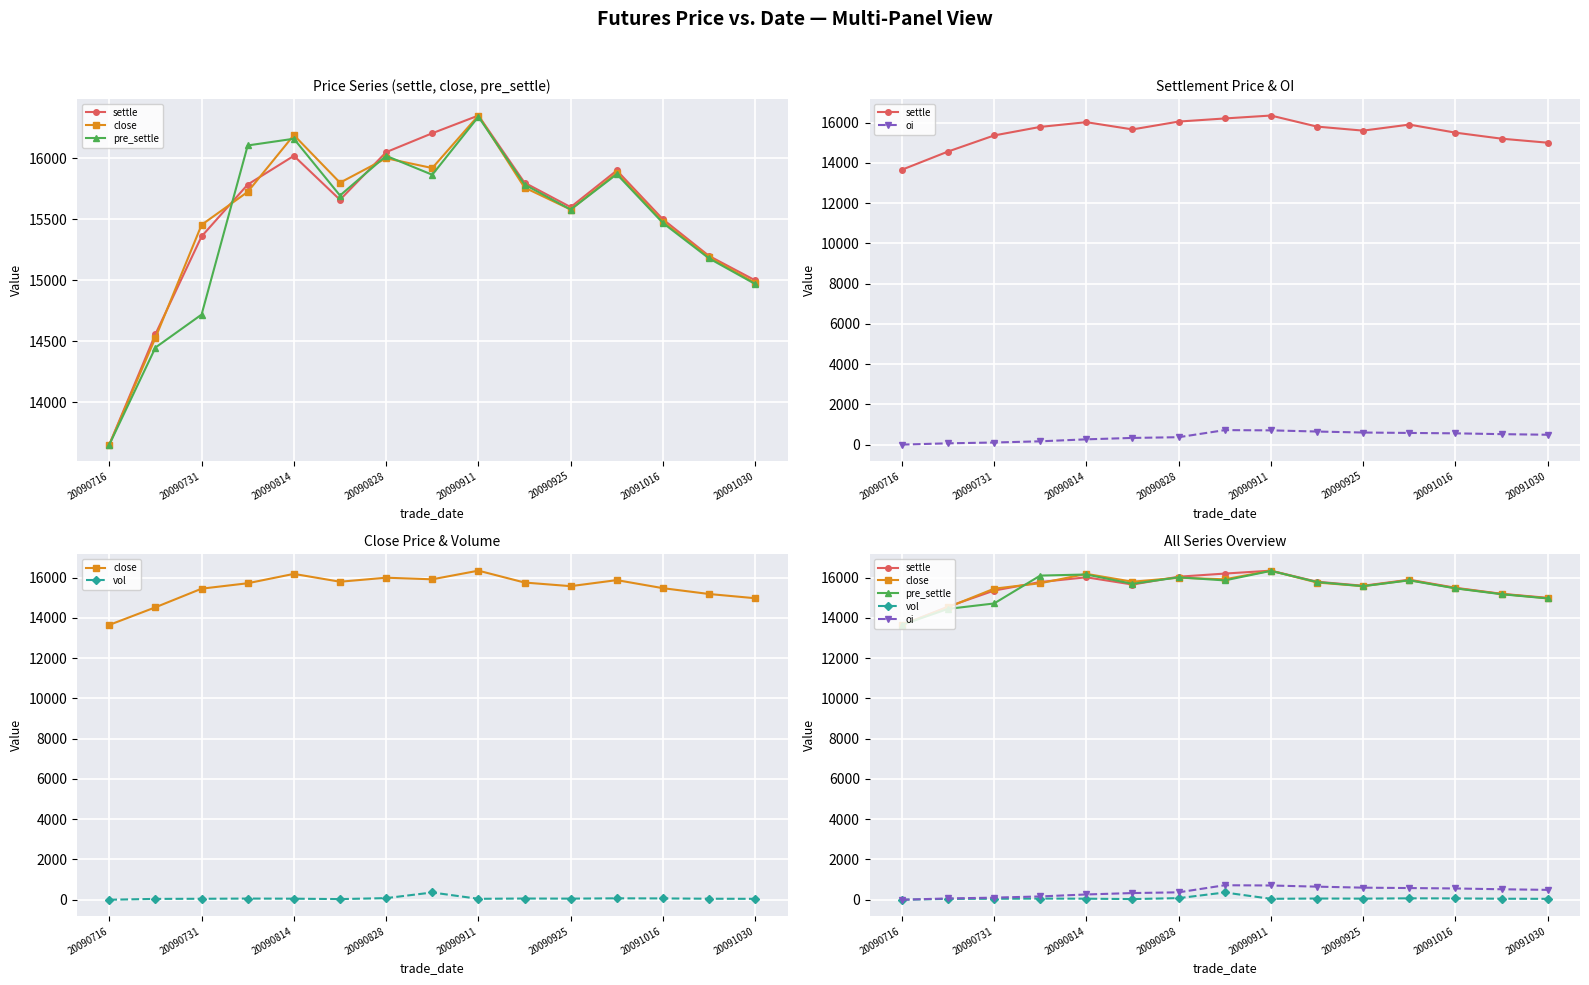

Which series has the widest spread of values?

settle